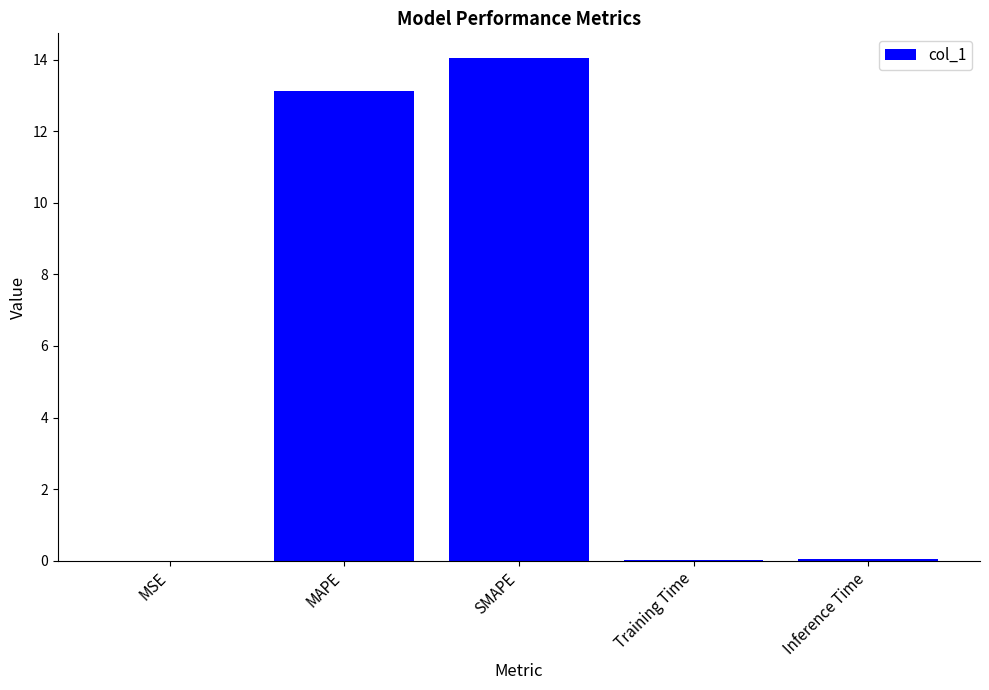

Which has a higher value, MAPE or SMAPE?

SMAPE